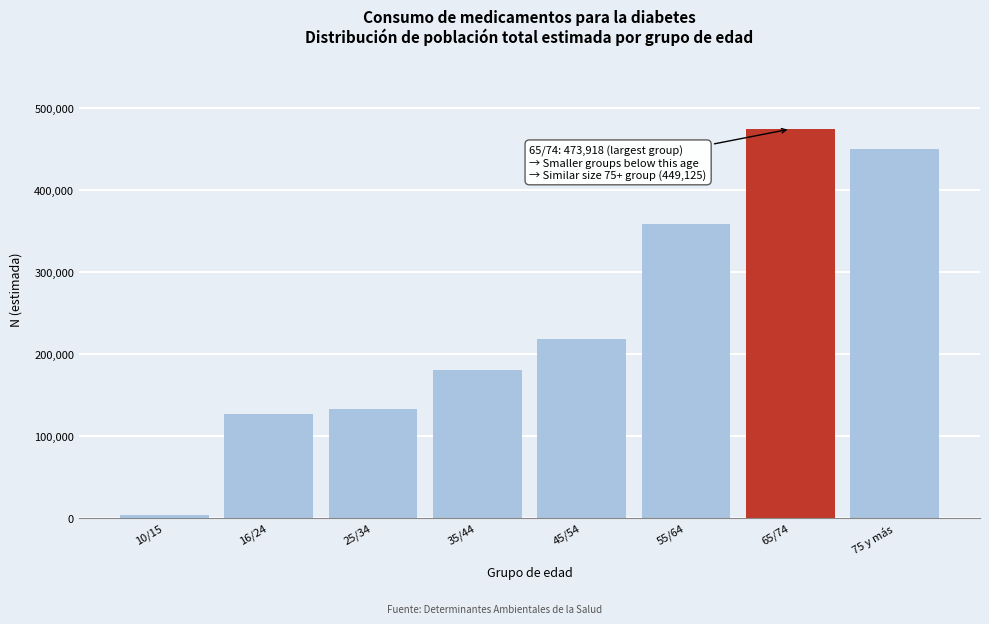

Reading left to right, list all the values displayed in this chart.

10/15=3686	16/24=126275	25/34=132773	35/44=180497	45/54=217945	55/64=357760	65/74=473918	75 y más=449125